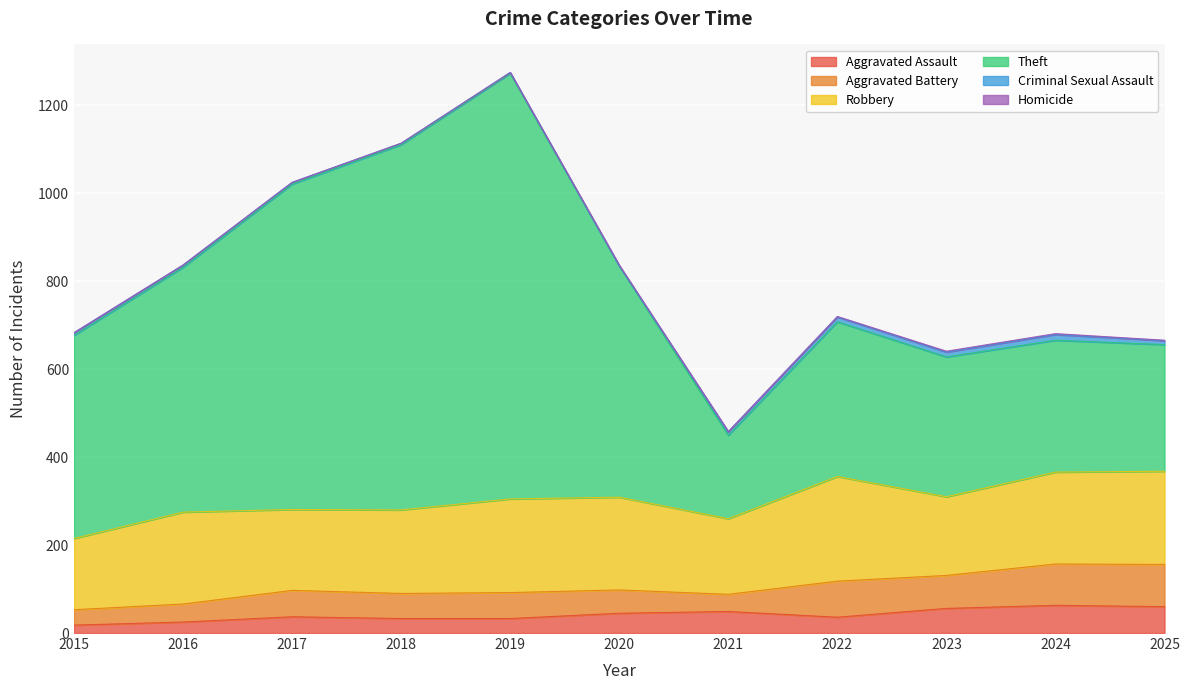

List the labels in order of Criminal Sexual Assault value, smallest first.

2020, 2019, 2018, 2017, 2016, 2015, 2021, 2025, 2022, 2023, 2024